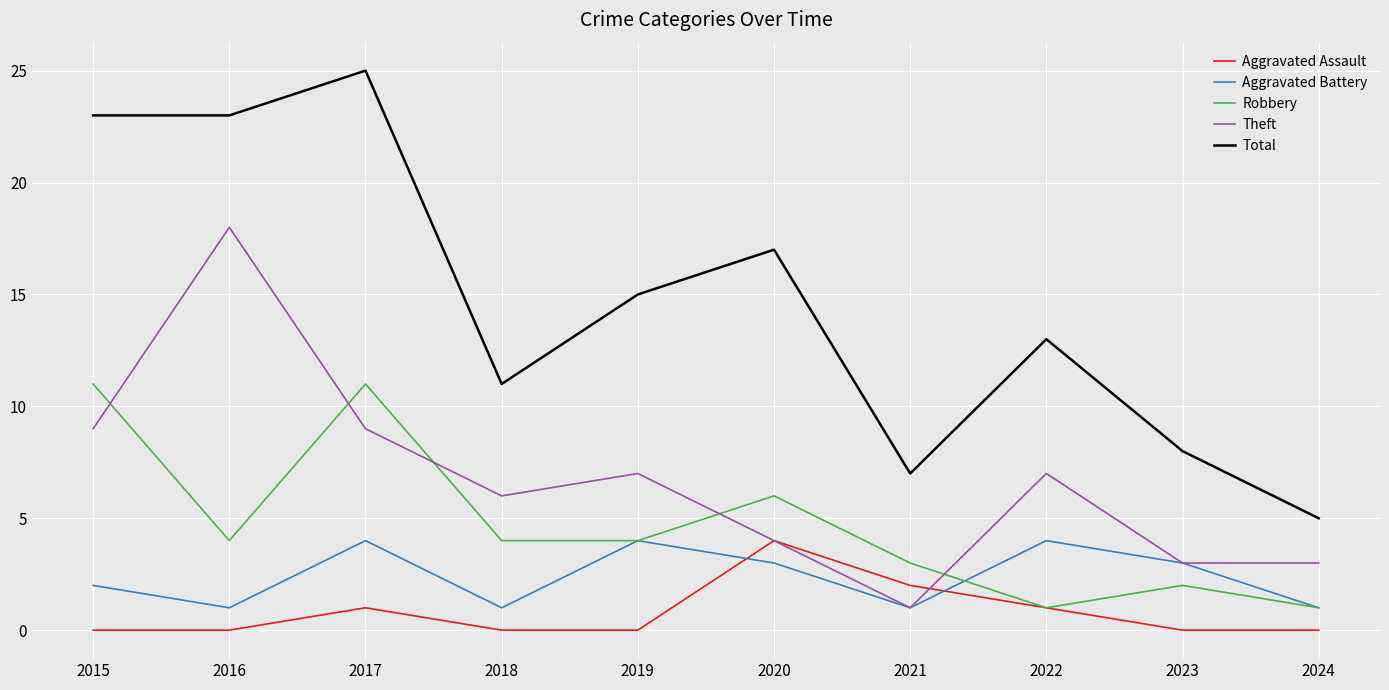

Where does the Robbery series first go above 4?

2015